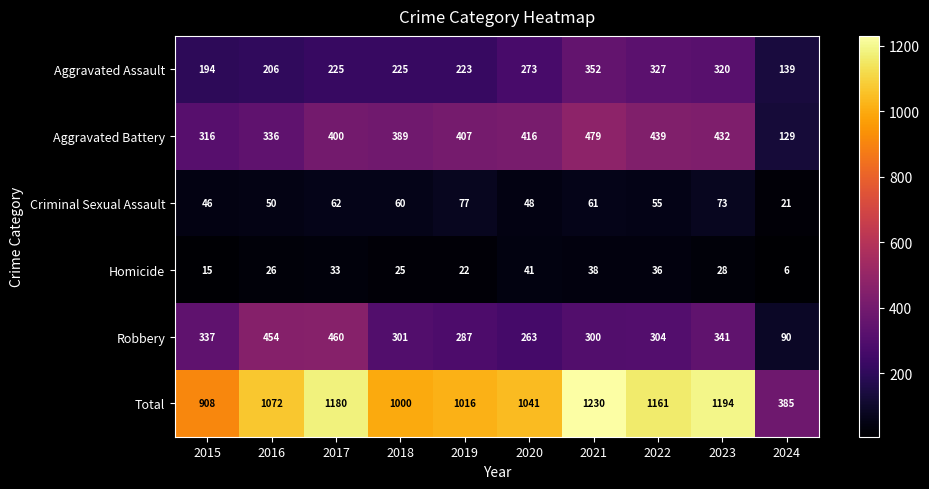

What is the average value of the Homicide series?

27